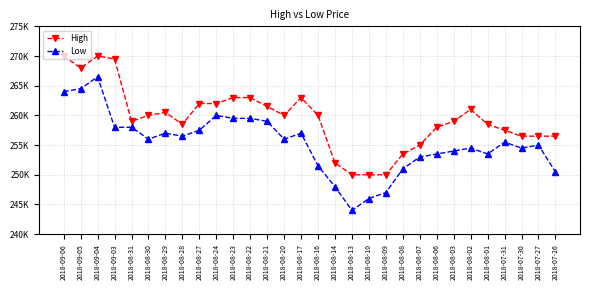

Rank the series by their maximum value, from highest to lowest.

High, Low